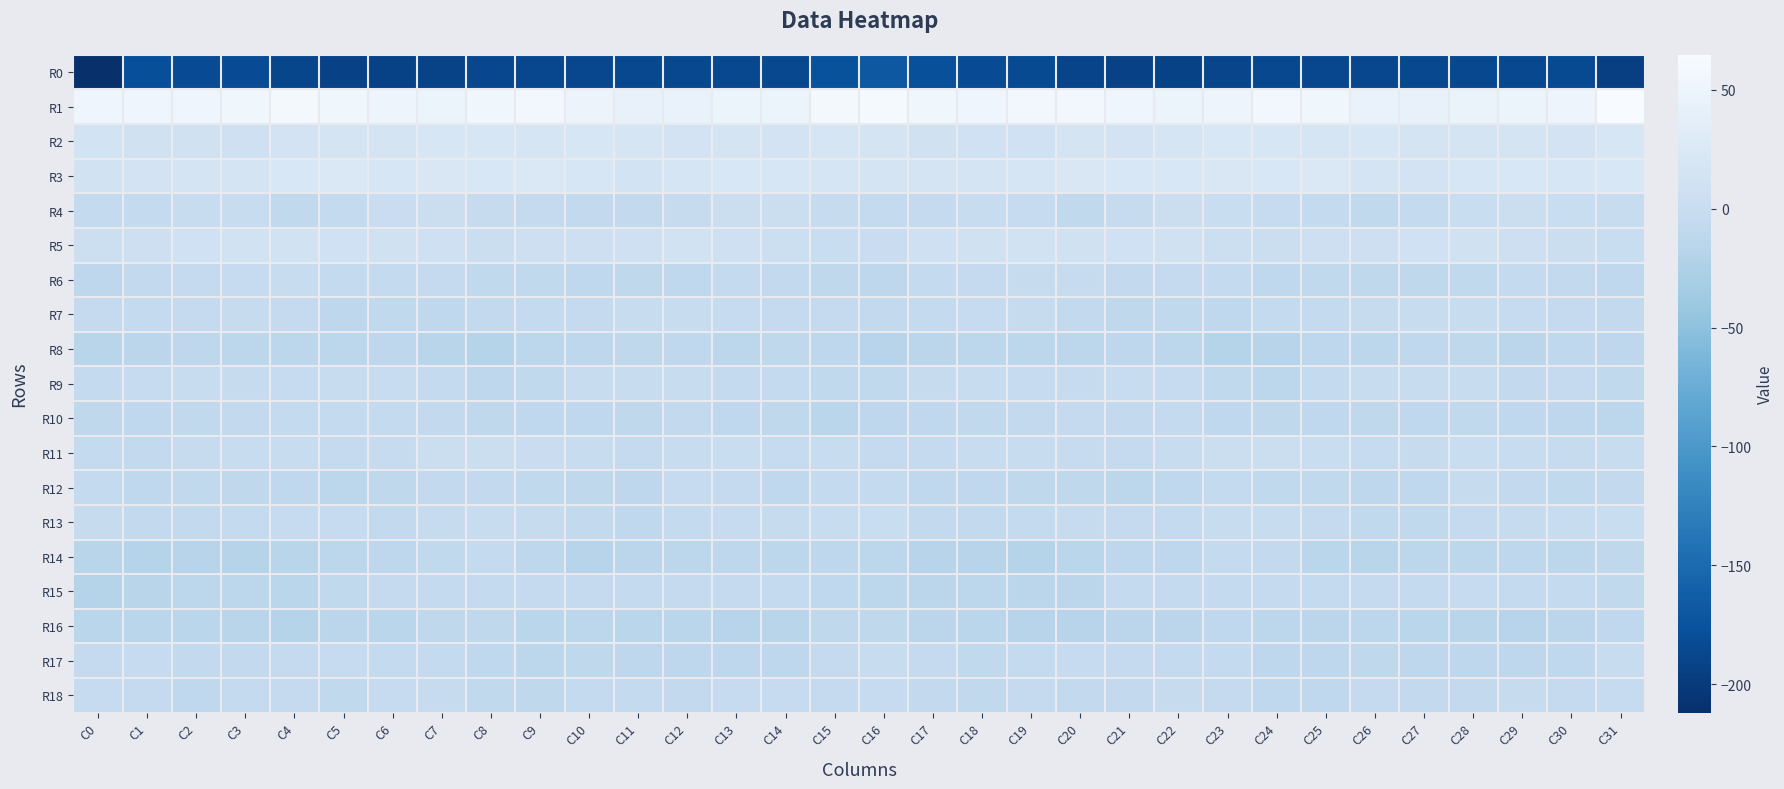

Reading left to right, extract all data points from this chart.

R0: C0=-211.9	C1=-178.9	C2=-182.1	C3=-182.4	C4=-187.6	C5=-192.5	C6=-192.0	C7=-190.4	C8=-186.2	C9=-186.6	C10=-186.9	C11=-185.3	C12=-185.7	C13=-185.0	C14=-185.3	C15=-175.3	C16=-169.7	C17=-177.9	C18=-182.6	C19=-183.5	C20=-189.9	C21=-192.6	C22=-191.4	C23=-188.9	C24=-185.9	C25=-186.7	C26=-186.4	C27=-185.1	C28=-185.2	C29=-185.5	C30=-183.4	C31=-195.0
R1: C0=52.0	C1=53.3	C2=52.2	C3=53.9	C4=58.5	C5=54.6	C6=51.3	C7=49.6	C8=54.7	C9=56.1	C10=49.1	C11=43.7	C12=45.3	C13=48.0	C14=47.7	C15=58.7	C16=60.8	C17=54.6	C18=51.7	C19=56.4	C20=57.7	C21=53.5	C22=49.8	C23=51.3	C24=56.1	C25=54.4	C26=46.3	C27=43.8	C28=46.6	C29=47.9	C30=50.8	C31=64.6
R2: C0=13.2	C1=9.6	C2=9.6	C3=7.9	C4=14.6	C5=15.2	C6=16.0	C7=21.1	C8=21.2	C9=17.7	C10=20.5	C11=17.7	C12=14.3	C13=17.1	C14=13.9	C15=18.3	C16=16.6	C17=10.2	C18=8.7	C19=9.5	C20=16.4	C21=14.5	C22=17.6	C23=22.1	C24=19.9	C25=18.3	C26=20.5	C27=15.5	C28=15.3	C29=16.6	C30=14.8	C31=20.4
R3: C0=12.6	C1=14.8	C2=15.8	C3=16.7	C4=21.9	C5=23.6	C6=21.3	C7=23.0	C8=21.5	C9=24.8	C10=20.7	C11=13.6	C12=17.8	C13=22.4	C14=20.3	C15=19.0	C16=16.3	C17=15.7	C18=16.1	C19=18.2	C20=23.4	C21=22.4	C22=21.7	C23=22.6	C24=22.2	C25=25.0	C26=17.0	C27=14.0	C28=20.4	C29=22.0	C30=20.4	C31=22.1
R4: C0=-5.8	C1=-6.3	C2=-1.8	C3=-2.0	C4=-7.8	C5=-5.8	C6=2.0	C7=2.5	C8=-2.7	C9=-5.0	C10=-7.2	C11=-7.1	C12=-2.5	C13=3.3	C14=2.3	C15=-2.8	C16=-6.0	C17=-5.0	C18=-0.8	C19=-4.1	C20=-8.3	C21=-3.2	C22=3.5	C23=0.7	C24=-4.0	C25=-5.7	C26=-7.9	C27=-5.7	C28=0.2	C29=4.0	C30=0.6	C31=-1.8
R5: C0=4.6	C1=6.2	C2=9.5	C3=11.5	C4=10.8	C5=8.8	C6=10.2	C7=7.4	C8=2.3	C9=5.3	C10=6.2	C11=7.7	C12=10.7	C13=6.6	C14=4.2	C15=0.8	C16=1.6	C17=6.9	C18=10.4	C19=11.5	C20=10.3	C21=8.9	C22=10.2	C23=4.7	C24=2.9	C25=5.9	C26=6.2	C27=9.4	C28=9.7	C29=5.4	C30=3.6	C31=0.5
R6: C0=-11.8	C1=-7.0	C2=-5.2	C3=-3.9	C4=-1.9	C5=-6.1	C6=-5.8	C7=-4.6	C8=-8.3	C9=-8.4	C10=-9.3	C11=-10.7	C12=-9.5	C13=-6.5	C14=-7.0	C15=-10.8	C16=-11.1	C17=-5.9	C18=-5.6	C19=-2.6	C20=-2.8	C21=-6.7	C22=-5.1	C23=-5.7	C24=-9.1	C25=-8.6	C26=-10.0	C27=-10.9	C28=-8.1	C29=-6.4	C30=-7.4	C31=-9.6
R7: C0=-5.1	C1=-6.2	C2=-4.6	C3=-2.9	C4=-5.0	C5=-11.3	C6=-8.3	C7=-9.3	C8=-7.0	C9=-5.7	C10=-4.6	C11=-1.3	C12=-0.6	C13=-3.5	C14=-4.6	C15=-5.5	C16=-7.2	C17=-6.3	C18=-4.4	C19=-2.8	C20=-7.3	C21=-11.0	C22=-7.9	C23=-9.2	C24=-6.0	C25=-5.8	C26=-3.4	C27=-0.6	C28=-1.5	C29=-4.3	C30=-4.6	C31=-7.5
R8: C0=-15.5	C1=-13.8	C2=-11.9	C3=-12.9	C4=-12.1	C5=-12.7	C6=-11.6	C7=-16.2	C8=-18.6	C9=-12.8	C10=-11.9	C11=-10.4	C12=-9.4	C13=-13.0	C14=-10.9	C15=-12.0	C16=-16.8	C17=-13.3	C18=-12.7	C19=-12.4	C20=-12.5	C21=-12.0	C22=-12.7	C23=-18.1	C24=-16.9	C25=-11.6	C26=-12.3	C27=-8.9	C28=-10.9	C29=-13.2	C30=-9.5	C31=-11.8
R9: C0=-6.0	C1=-3.8	C2=-1.2	C3=-3.3	C4=-4.3	C5=-1.0	C6=-1.8	C7=-6.2	C8=-11.4	C9=-8.7	C10=-1.7	C11=-1.0	C12=-0.3	C13=-6.0	C14=-5.7	C15=-7.9	C16=-8.1	C17=-3.1	C18=-2.1	C19=-3.9	C20=-3.3	C21=-0.8	C22=-3.5	C23=-8.0	C24=-12.1	C25=-5.6	C26=-1.4	C27=-0.2	C28=-2.0	C29=-6.8	C30=-5.1	C31=-7.8
R10: C0=-10.8	C1=-9.0	C2=-8.3	C3=-7.4	C4=-6.1	C5=-6.2	C6=-6.3	C7=-7.4	C8=-10.0	C9=-9.4	C10=-9.8	C11=-10.8	C12=-7.7	C13=-9.0	C14=-10.9	C15=-14.6	C16=-11.7	C17=-9.0	C18=-8.3	C19=-6.8	C20=-5.6	C21=-6.9	C22=-6.4	C23=-8.8	C24=-10.1	C25=-9.3	C26=-10.7	C27=-9.3	C28=-8.1	C29=-9.2	C30=-11.7	C31=-12.4
R11: C0=-6.6	C1=-6.8	C2=-2.7	C3=-1.0	C4=-1.5	C5=-4.5	C6=-2.8	C7=2.2	C8=3.2	C9=1.5	C10=-2.3	C11=-4.6	C12=-0.4	C13=-0.1	C14=-3.4	C15=-2.3	C16=-4.6	C17=-5.5	C18=-1.8	C19=-0.8	C20=-2.4	C21=-4.6	C22=-1.0	C23=2.8	C24=2.9	C25=-0.0	C26=-3.9	C27=-3.0	C28=0.4	C29=-1.1	C30=-3.0	C31=-0.2
R12: C0=-6.2	C1=-9.3	C2=-8.7	C3=-9.9	C4=-9.8	C5=-13.0	C6=-10.3	C7=-7.0	C8=-7.2	C9=-8.0	C10=-10.1	C11=-11.2	C12=-4.1	C13=-5.1	C14=-9.2	C15=-6.4	C16=-5.9	C17=-9.0	C18=-9.0	C19=-9.9	C20=-10.8	C21=-12.1	C22=-9.6	C23=-6.1	C24=-7.9	C25=-8.6	C26=-11.2	C27=-8.9	C28=-2.8	C29=-7.3	C30=-8.3	C31=-6.7
R13: C0=-2.5	C1=-6.7	C2=-7.2	C3=-6.5	C4=-3.7	C5=-4.4	C6=-7.0	C7=-3.1	C8=-1.5	C9=-3.3	C10=-7.7	C11=-8.9	C12=-6.2	C13=-3.8	C14=-2.4	C15=-0.9	C16=0.0	C17=-6.9	C18=-6.8	C19=-5.8	C20=-2.9	C21=-5.5	C22=-6.5	C23=-1.4	C24=-1.9	C25=-5.0	C26=-8.6	C27=-8.1	C28=-5.3	C29=-3.1	C30=-1.4	C31=0.4
R14: C0=-16.2	C1=-18.2	C2=-16.4	C3=-17.8	C4=-16.1	C5=-12.1	C6=-11.5	C7=-8.4	C8=-5.7	C9=-11.8	C10=-16.8	C11=-13.6	C12=-12.2	C13=-11.6	C14=-12.9	C15=-11.9	C16=-12.3	C17=-16.8	C18=-16.4	C19=-17.9	C20=-14.4	C21=-11.6	C22=-11.0	C23=-6.4	C24=-7.2	C25=-14.3	C26=-16.2	C27=-12.5	C28=-12.2	C29=-11.8	C30=-12.6	C31=-10.7
R15: C0=-18.5	C1=-15.6	C2=-12.9	C3=-12.7	C4=-14.8	C5=-8.3	C6=-5.3	C7=-5.8	C8=-5.6	C9=-5.5	C10=-5.4	C11=-6.4	C12=-4.8	C13=-5.2	C14=-6.4	C15=-9.6	C16=-12.9	C17=-13.6	C18=-12.4	C19=-13.6	C20=-13.7	C21=-6.2	C22=-5.6	C23=-5.8	C24=-5.5	C25=-5.6	C26=-5.5	C27=-6.2	C28=-4.4	C29=-6.0	C30=-6.6	C31=-8.7
R16: C0=-14.9	C1=-14.5	C2=-14.3	C3=-16.1	C4=-17.5	C5=-13.7	C6=-14.7	C7=-10.9	C8=-10.5	C9=-14.3	C10=-12.2	C11=-15.0	C12=-14.8	C13=-16.8	C14=-16.0	C15=-10.0	C16=-10.1	C17=-13.8	C18=-14.7	C19=-17.1	C20=-16.6	C21=-13.9	C22=-13.7	C23=-9.8	C24=-12.3	C25=-13.4	C26=-13.1	C27=-14.7	C28=-16.0	C29=-17.0	C30=-13.9	C31=-9.6
R17: C0=-4.7	C1=-4.1	C2=-7.5	C3=-7.1	C4=-4.9	C5=-3.4	C6=-6.4	C7=-6.3	C8=-9.5	C9=-13.0	C10=-10.2	C11=-11.7	C12=-11.2	C13=-11.7	C14=-11.2	C15=-5.2	C16=-1.4	C17=-4.7	C18=-7.9	C19=-6.6	C20=-3.8	C21=-4.6	C22=-6.5	C23=-6.6	C24=-12.0	C25=-11.6	C26=-10.8	C27=-11.5	C28=-11.7	C29=-11.5	C30=-9.2	C31=-2.0
R18: C0=-4.4	C1=-5.3	C2=-9.3	C3=-5.7	C4=-5.2	C5=-8.4	C6=-4.5	C7=-3.0	C8=-7.9	C9=-10.6	C10=-6.1	C11=-6.0	C12=-7.6	C13=-4.0	C14=-4.2	C15=-5.5	C16=-3.7	C17=-6.8	C18=-8.8	C19=-4.6	C20=-6.7	C21=-7.5	C22=-3.1	C23=-4.6	C24=-9.6	C25=-9.2	C26=-5.2	C27=-7.0	C28=-6.9	C29=-2.7	C30=-4.7	C31=-3.6